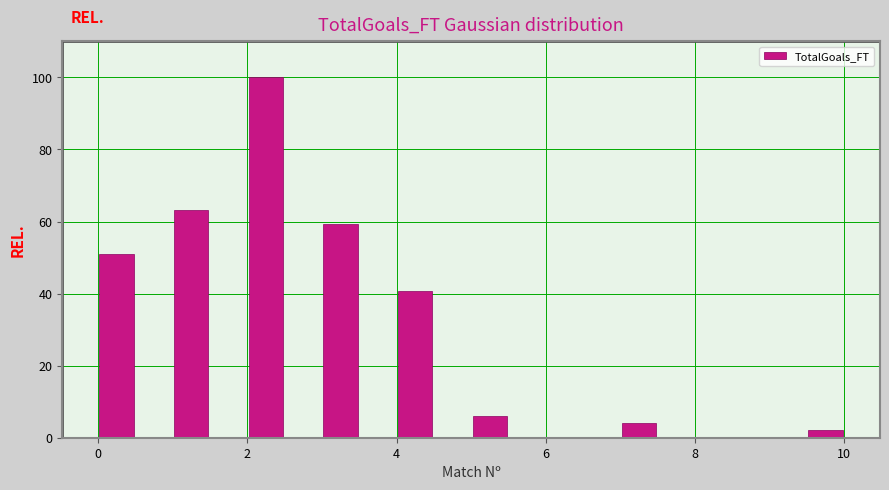

Around what value on the x-axis is the tallest bar? Give the approximate position of its centre, as read against the axis.

2.2